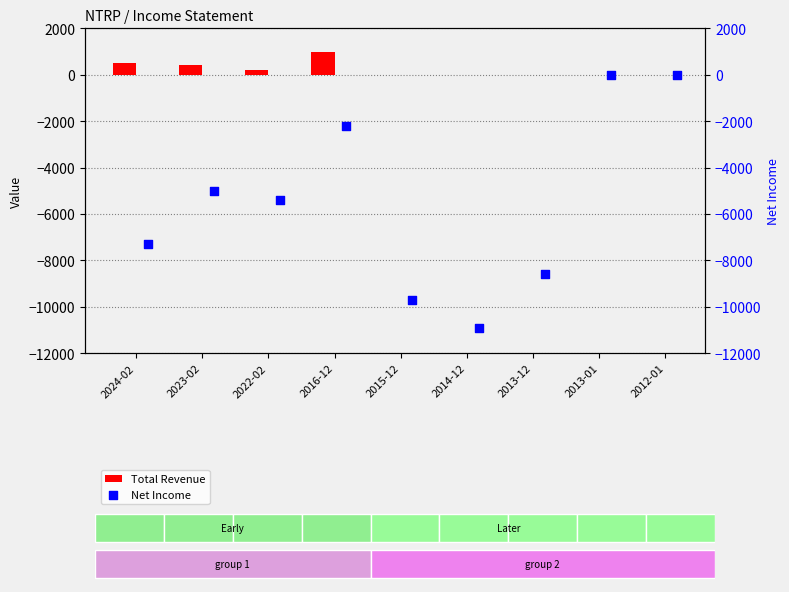

What are all the series names shown in the legend?

Total Revenue, Net Income